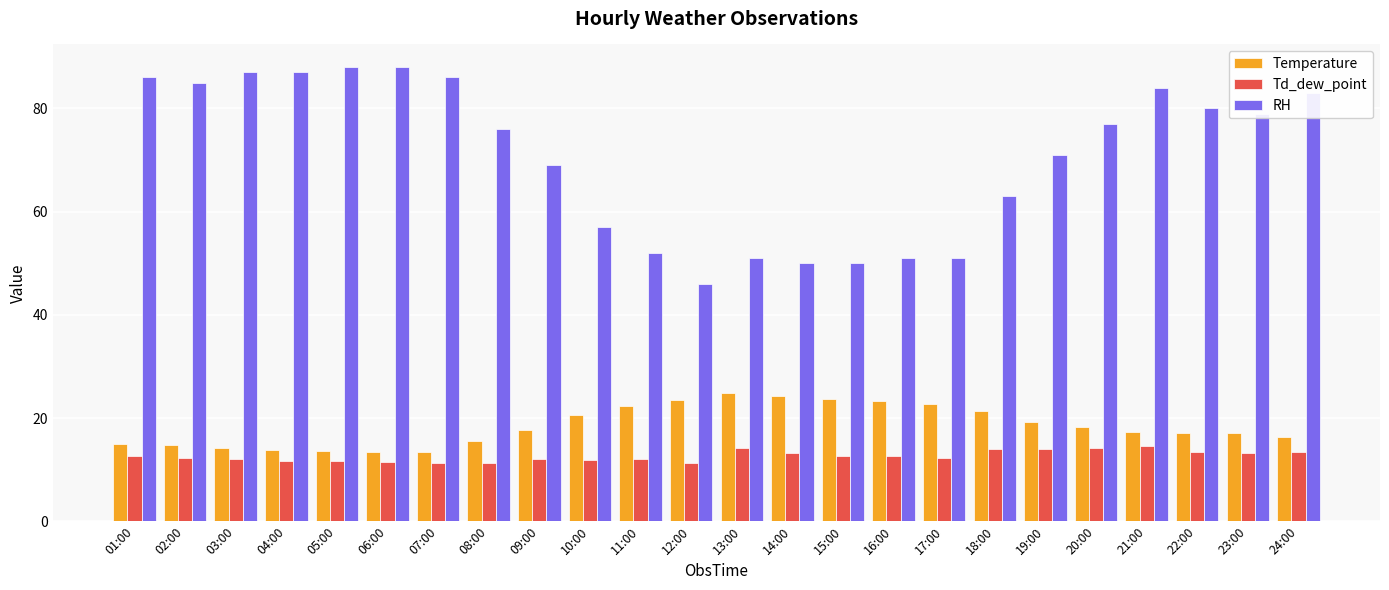

How many bars are there in total?

72